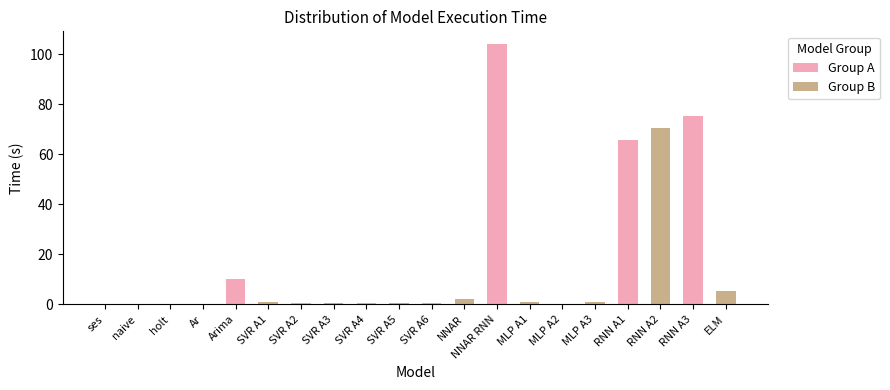

The value at ELM is 5.5. True or false?

True